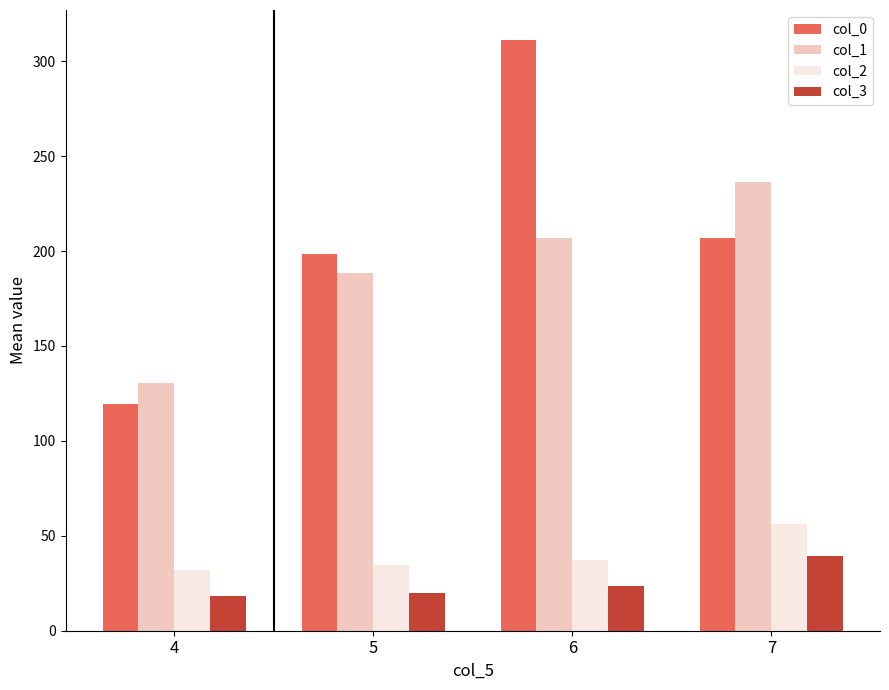

Which category has the highest value in the col_3 series?

7